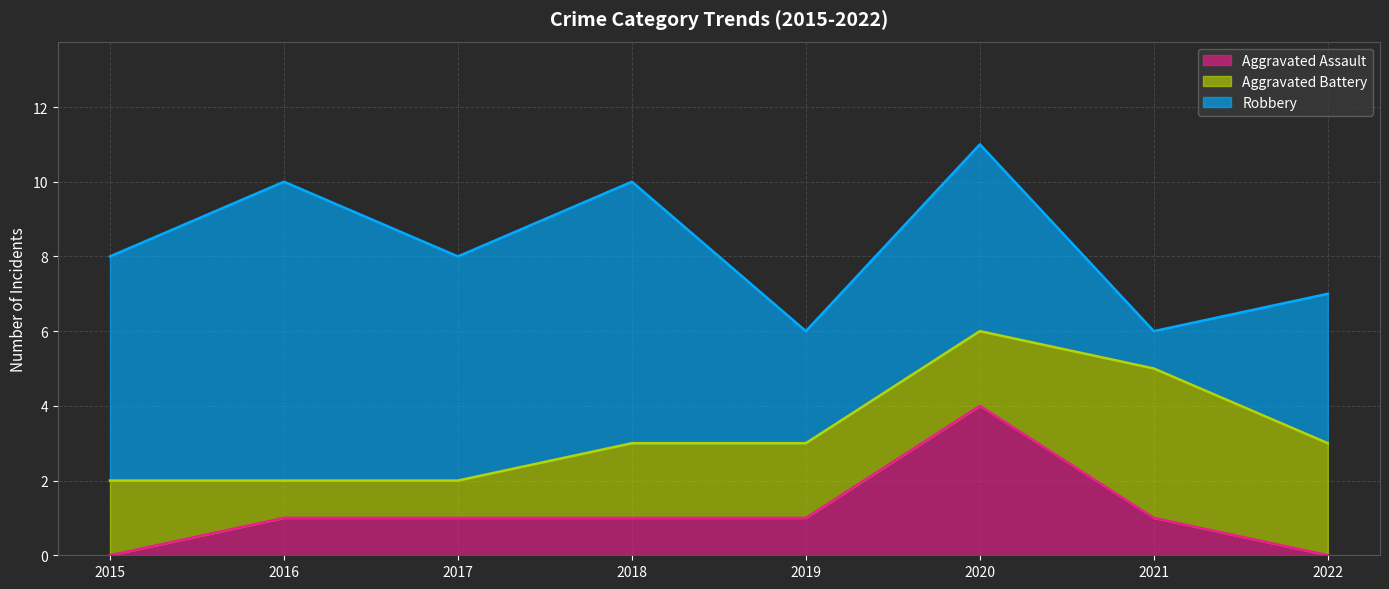

What is the lowest value of the Robbery series?

1